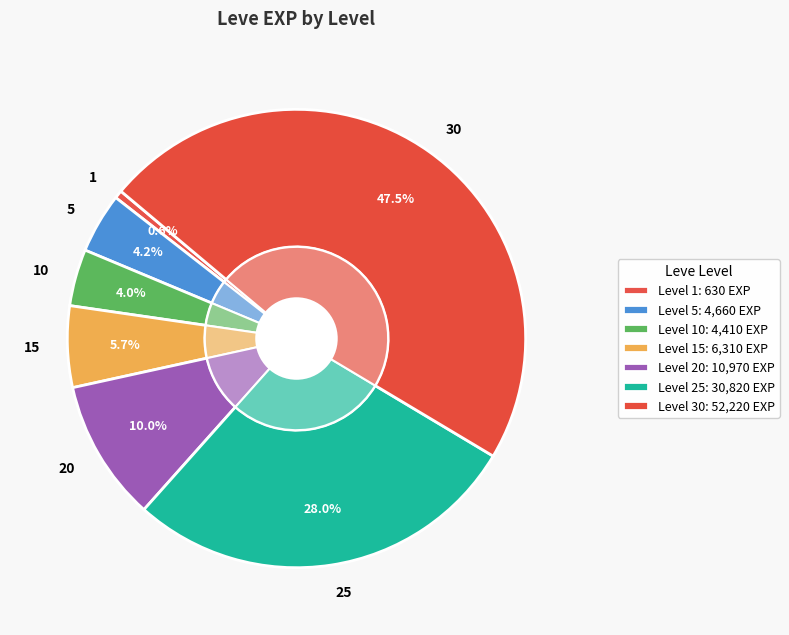

Count the number of slices in the pie.

7